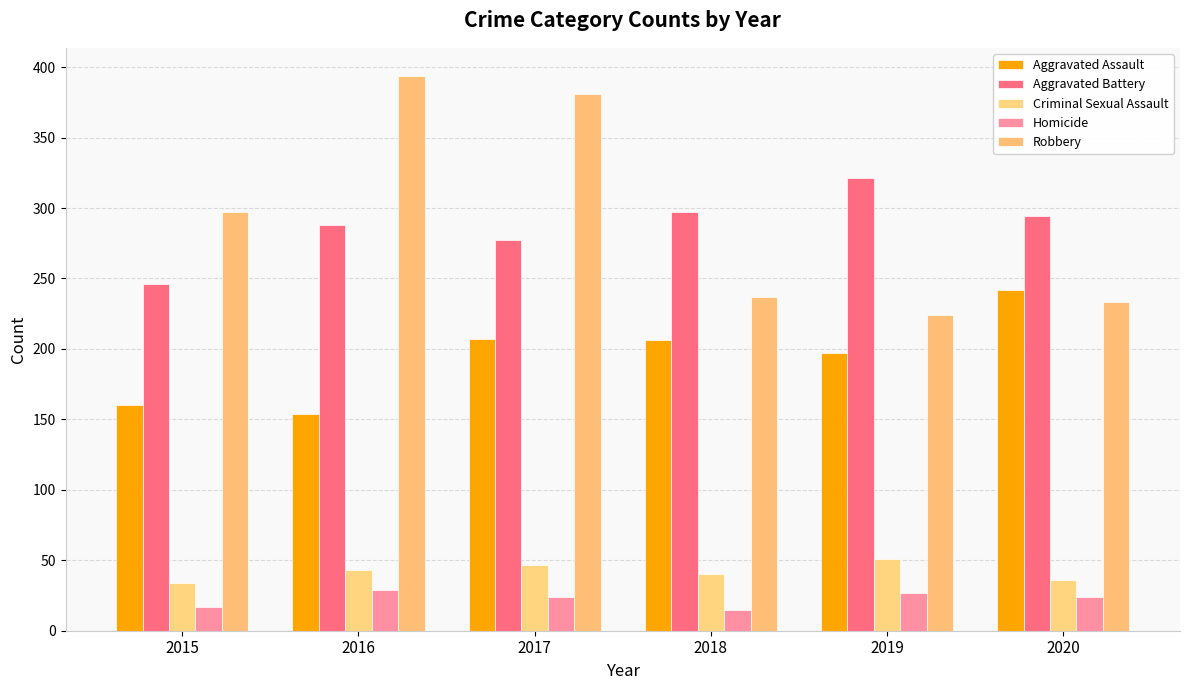

Is it true that Aggravated Battery equals 396 at 2018?

False